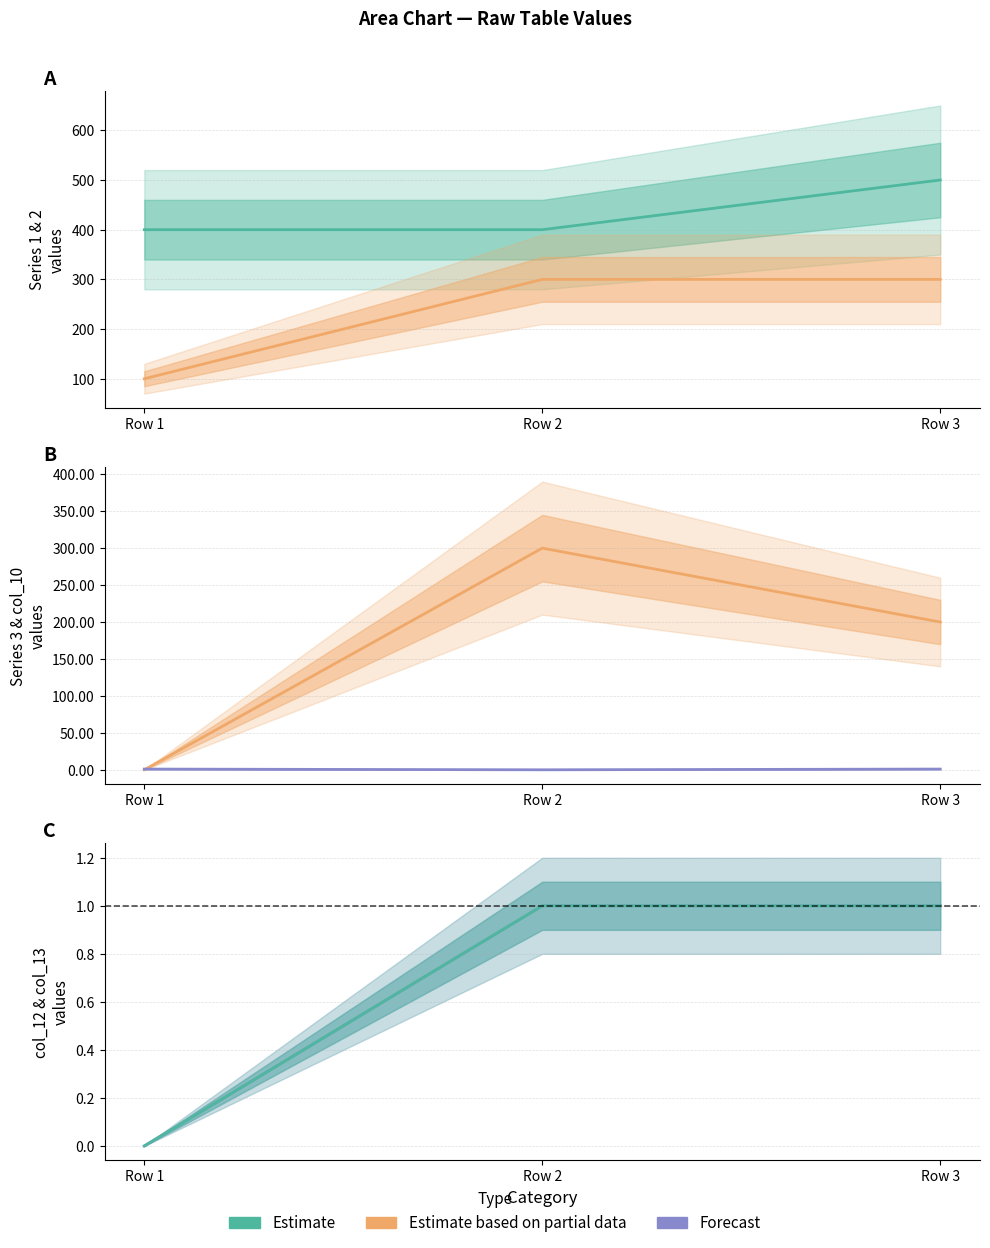

How many Estimate values are between 0 and 1?

3